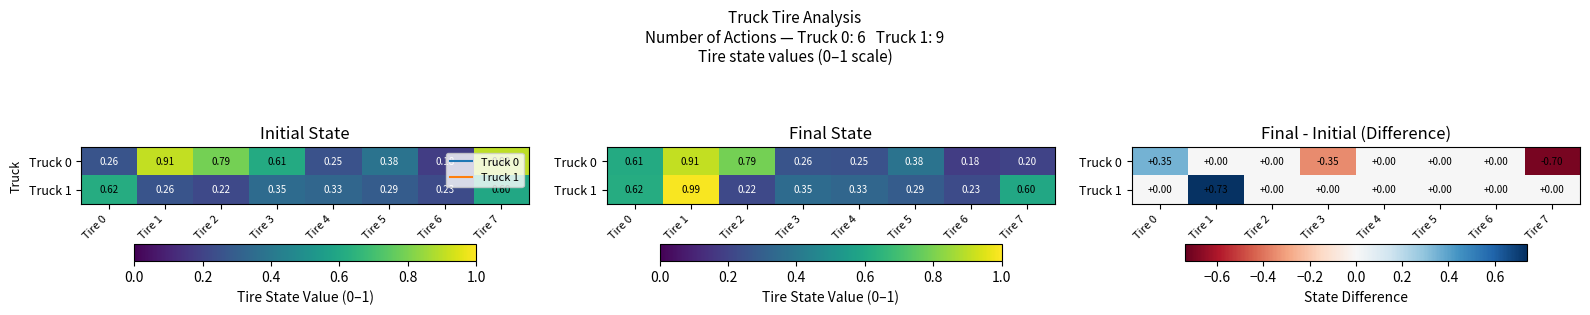

True or false: Truck 0 has a value of 0.5 at Tire 4.

False